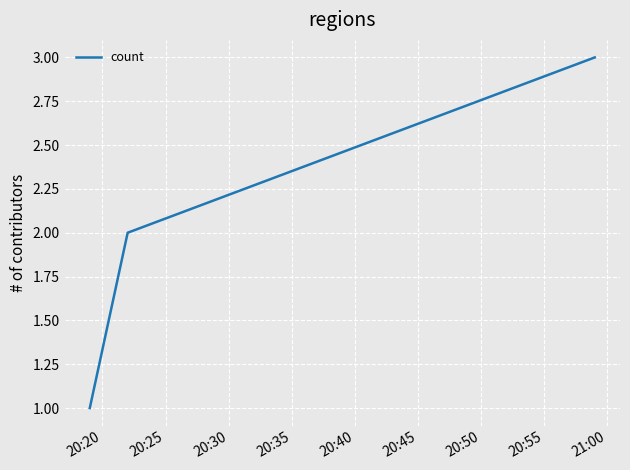

Reading left to right, transcribe all the data shown in this chart.

1	2	3